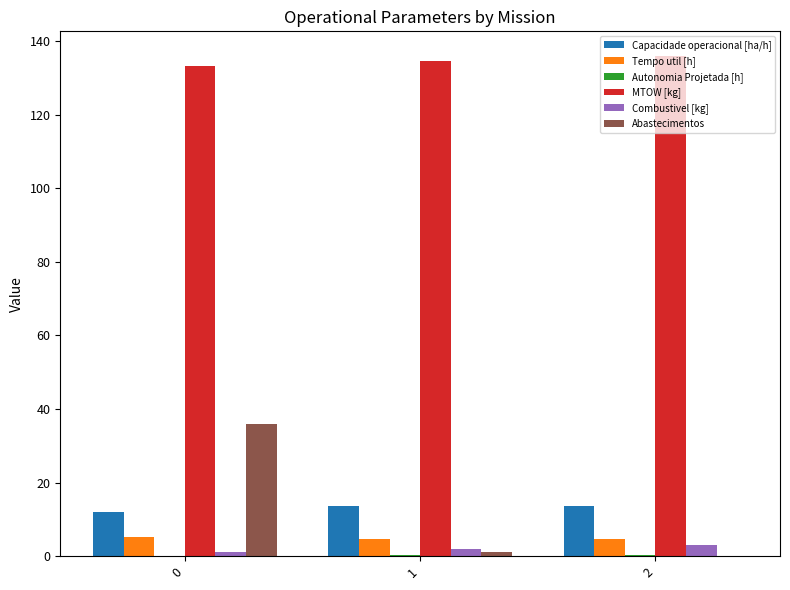

Between 0 and 2, which series saw the biggest shift?

Abastecimentos